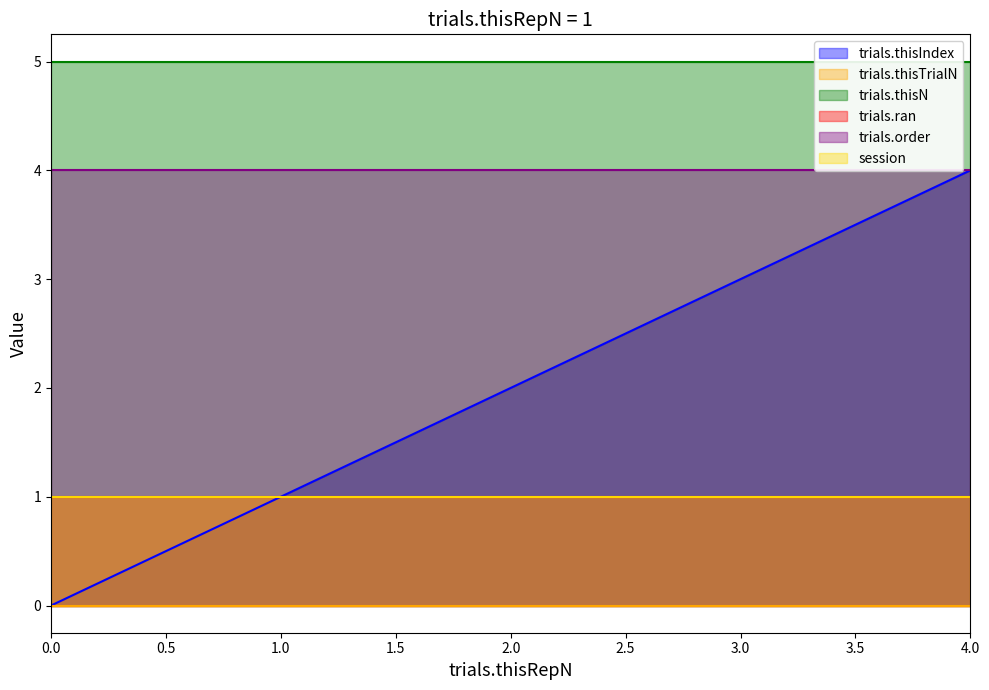

What is the maximum value shown in the chart?

5